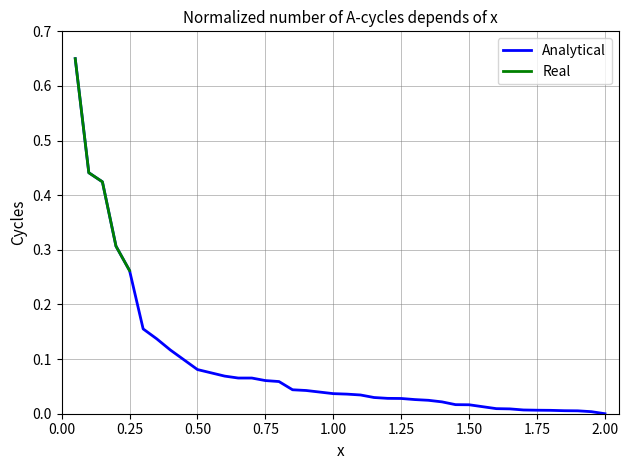

Is it true that the value at 28 is 0.0?

False